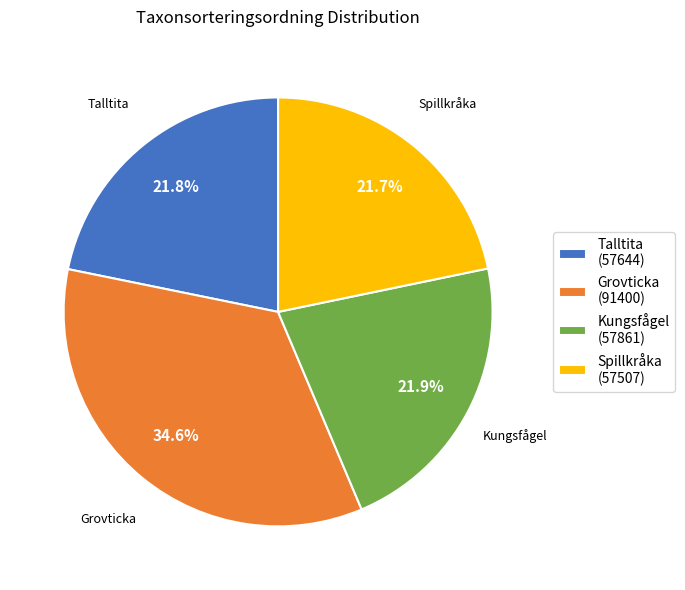

How many segments does this pie chart have?

4